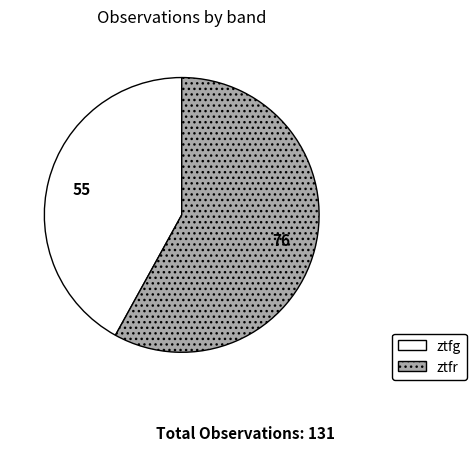

Is ztfr the majority of the pie?

Yes